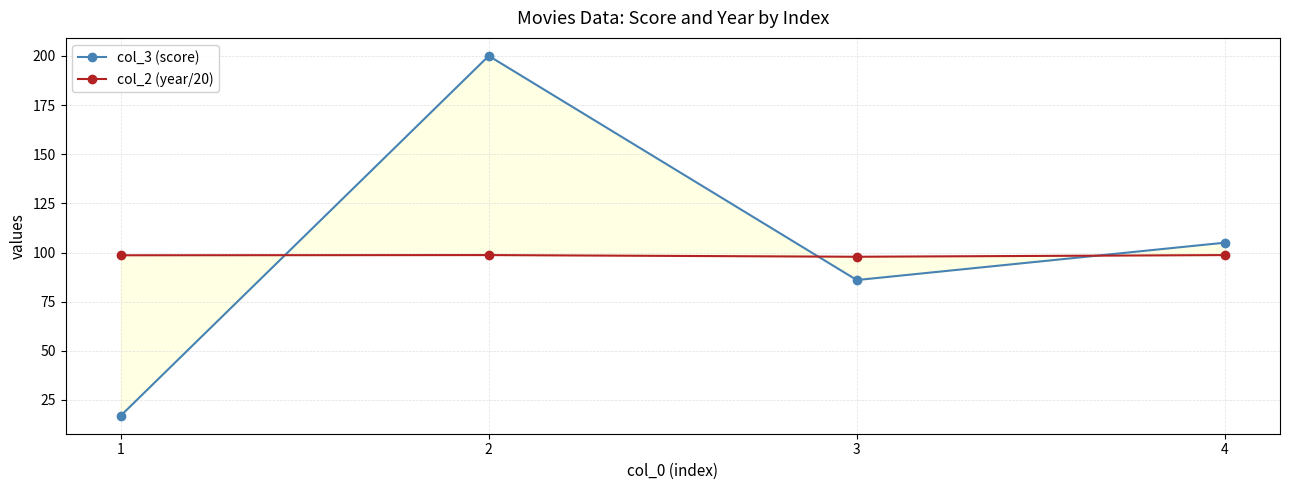

What is the difference between the second highest and minimum values in the col_3 (score) series?

88.0